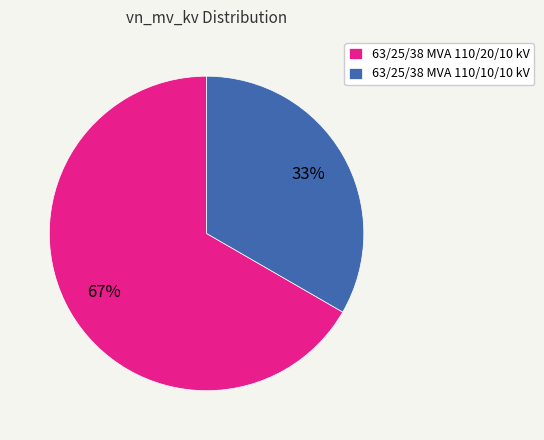

To the nearest percent, what is the combined percentage of 63/25/38 MVA 110/10/10 kV and 63/25/38 MVA 110/20/10 kV?

100%